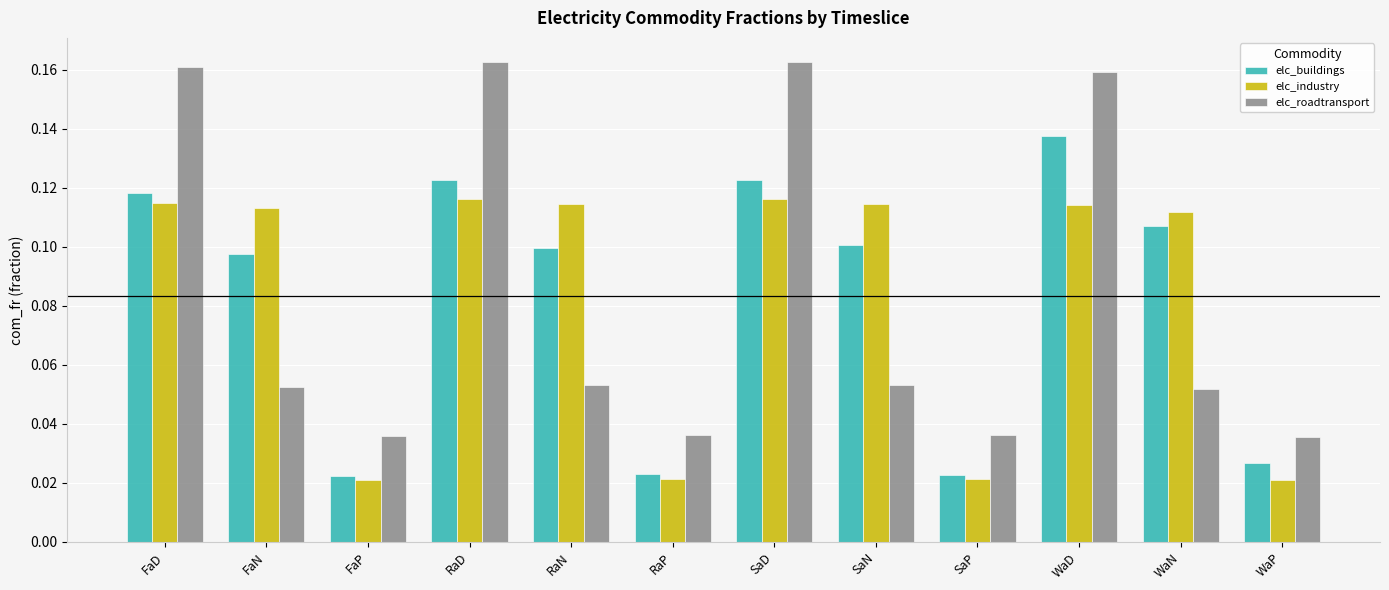

Which category has the highest value in the elc_buildings series?

WaD